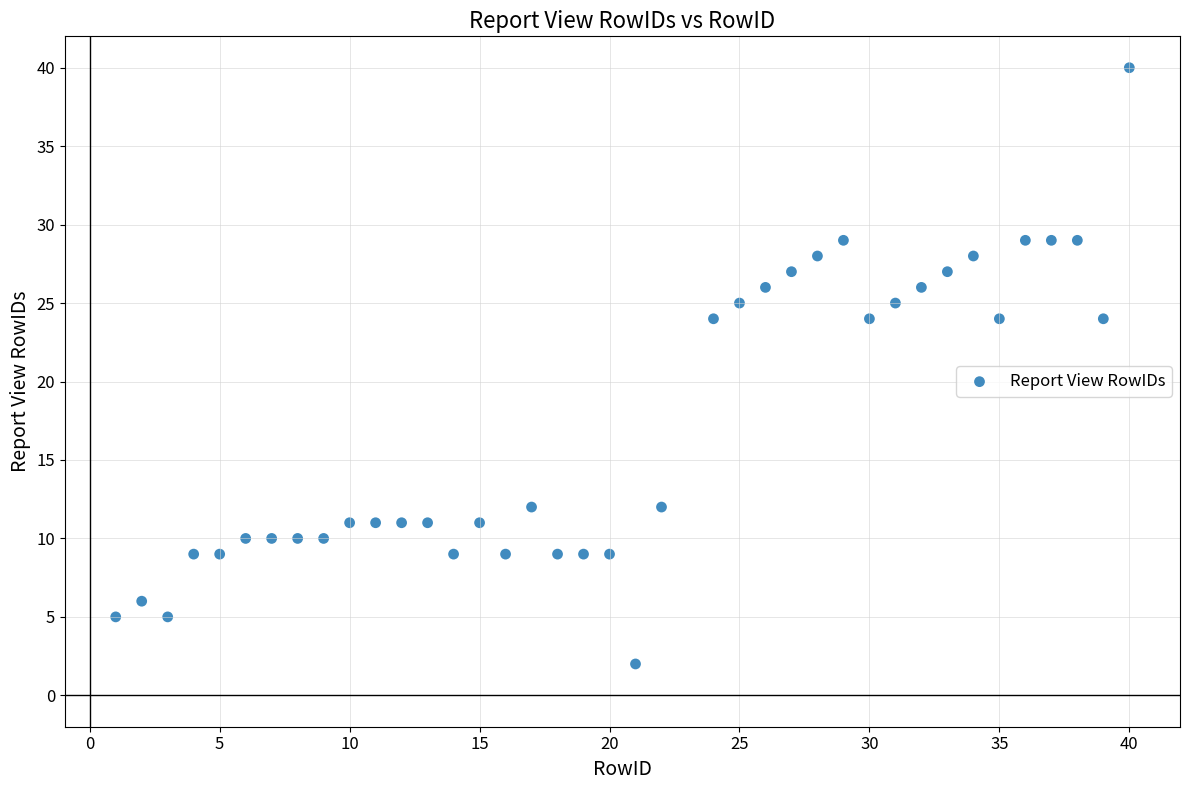

What is the range of X values (max minus min)?

39